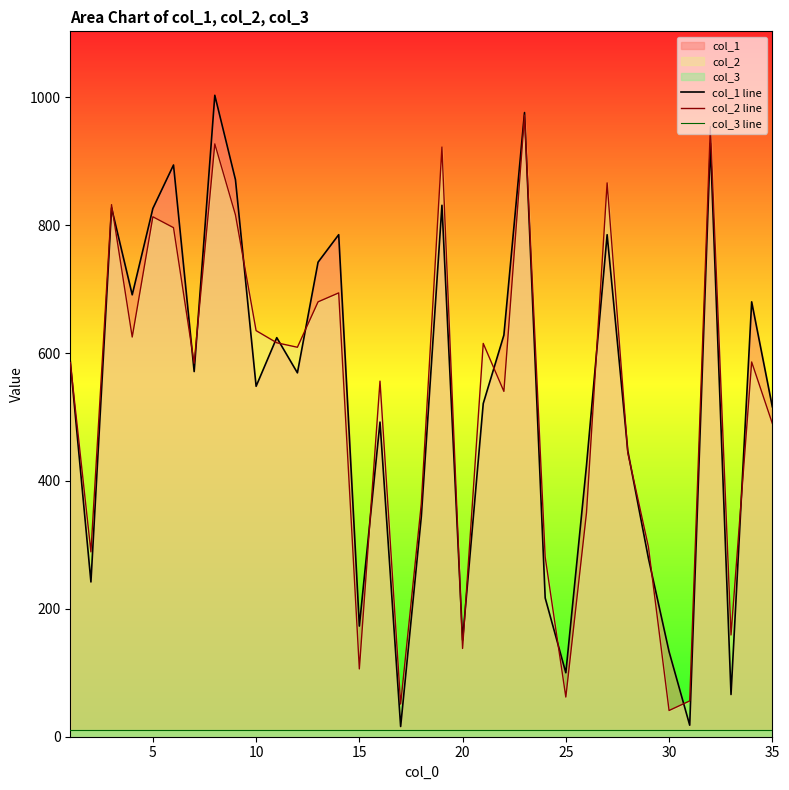

The col_2 line series shows 41 at 30. True or false?

True